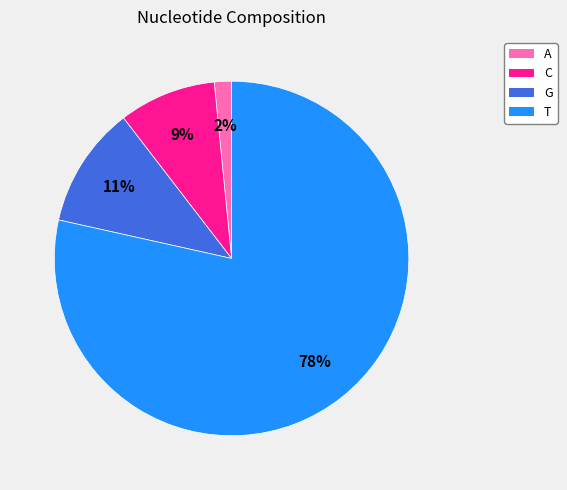

What is the largest slice in the pie chart?

T